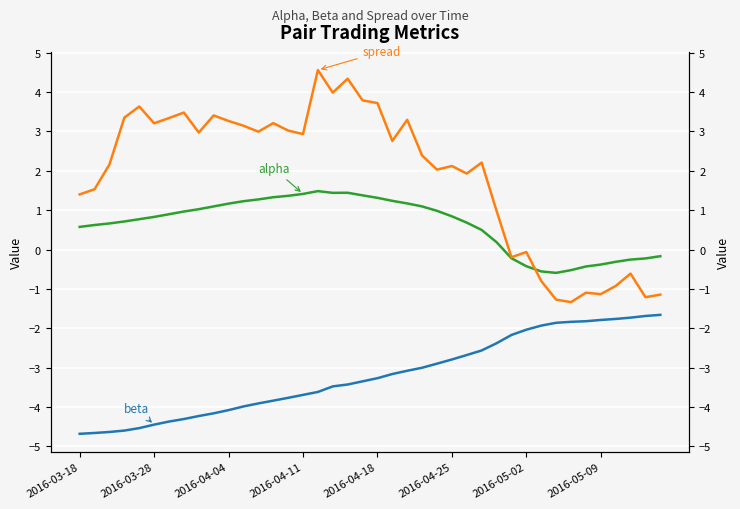

Is the value of alpha at 14 greater than the value of beta at 2016-03-28?

Yes